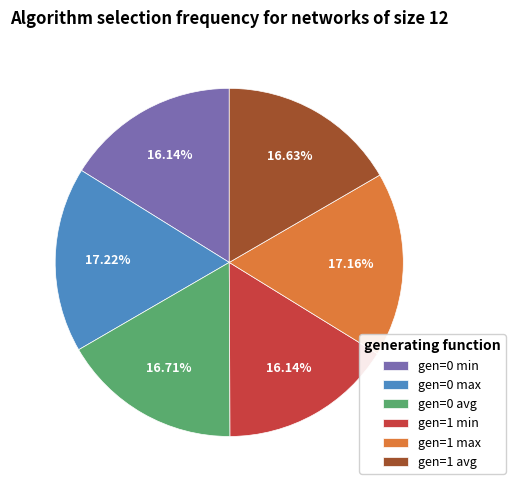

To the nearest percent, what is the average slice percentage?

17%